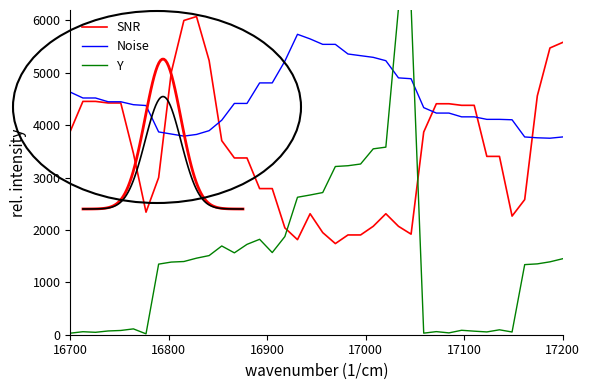

Is this an area chart (filled region under the line)?

No